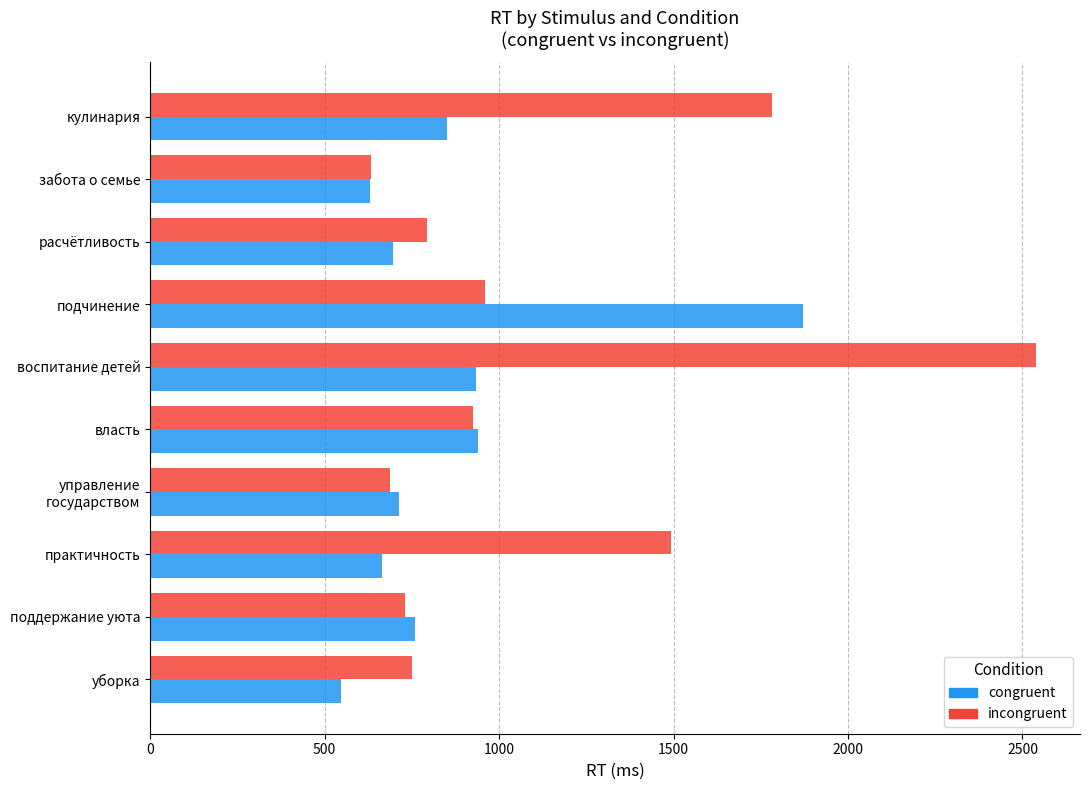

What is the difference between the second highest and minimum values in the congruent series?

392